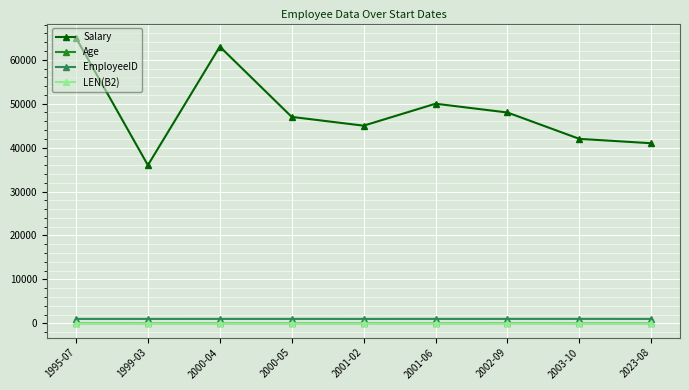

How many interior local valleys does the Salary series have?

2